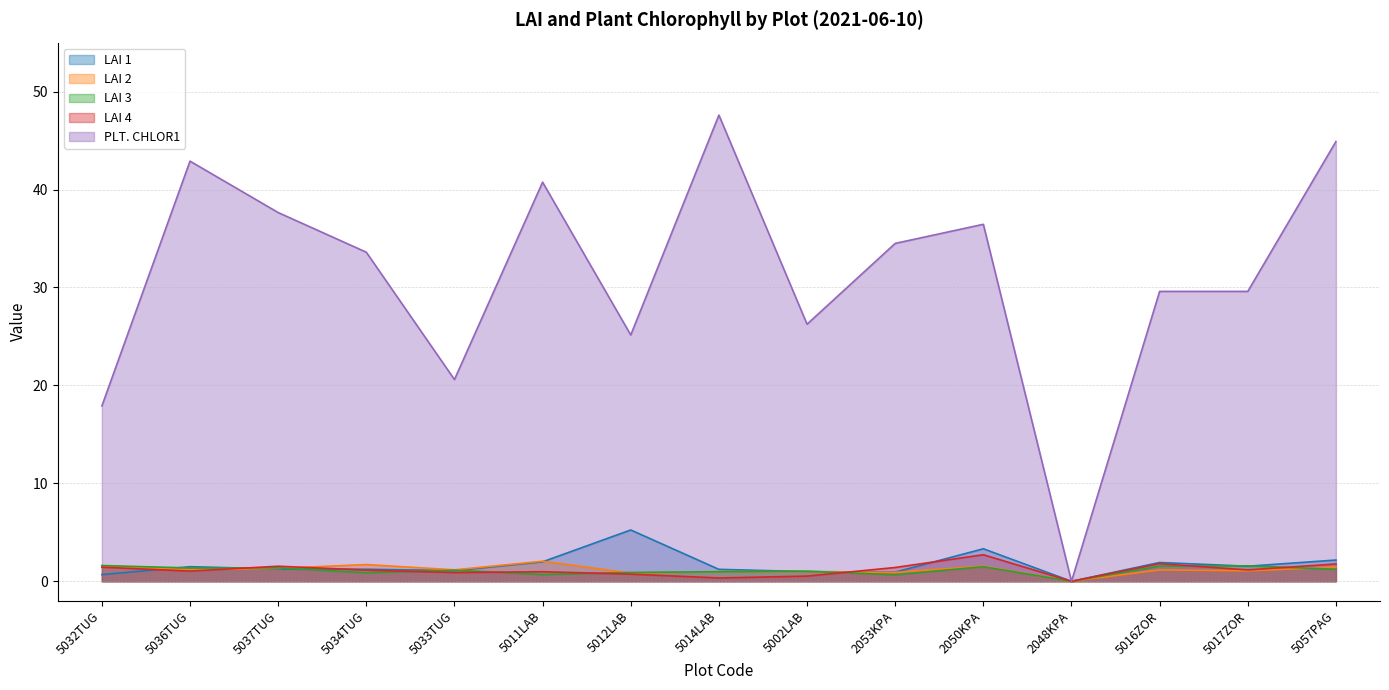

Is the value of LAI 1 at 5037TUG greater than the value of LAI 4 at 5002LAB?

Yes